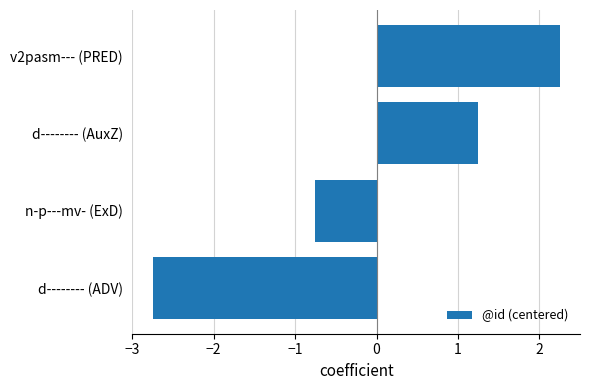

Which label corresponds to the smallest value in the chart?

d-------- (ADV)